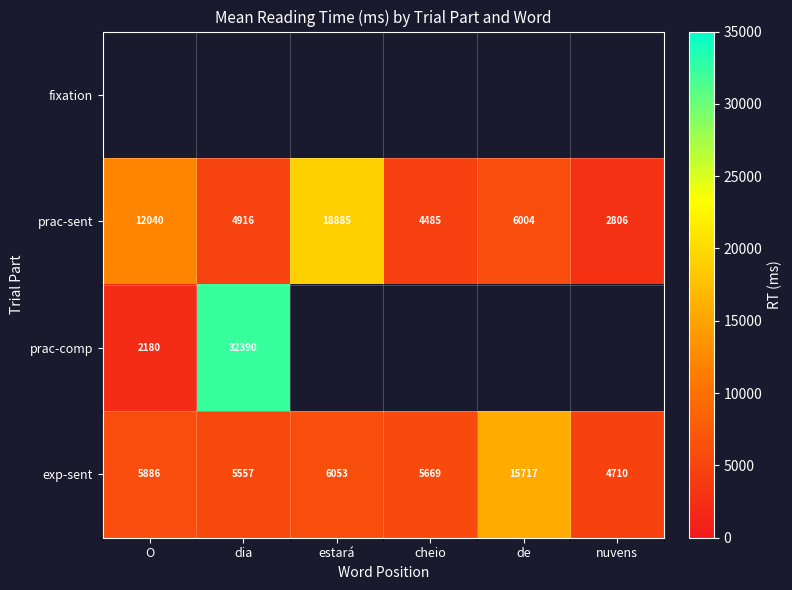

What is the difference between the maximum and minimum values in the exp-sent series?

11007